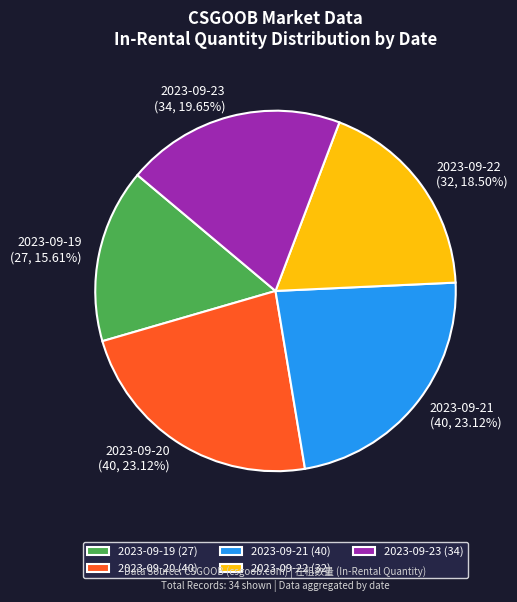

The 2023-09-21 slice represents 18% of the pie. True or false?

False